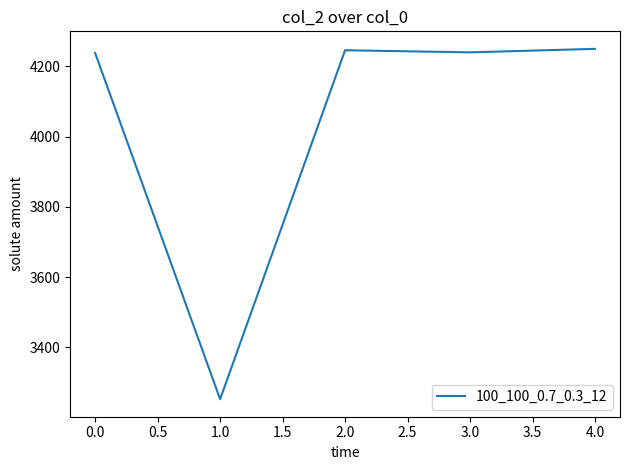

What is the smallest value displayed?

3252